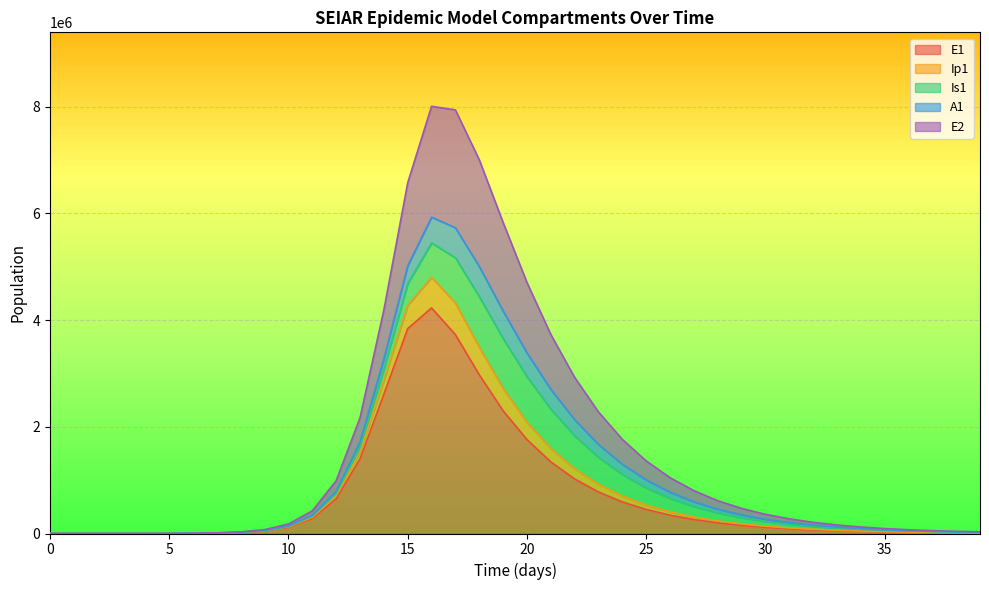

How many categories are shown in the chart?

40